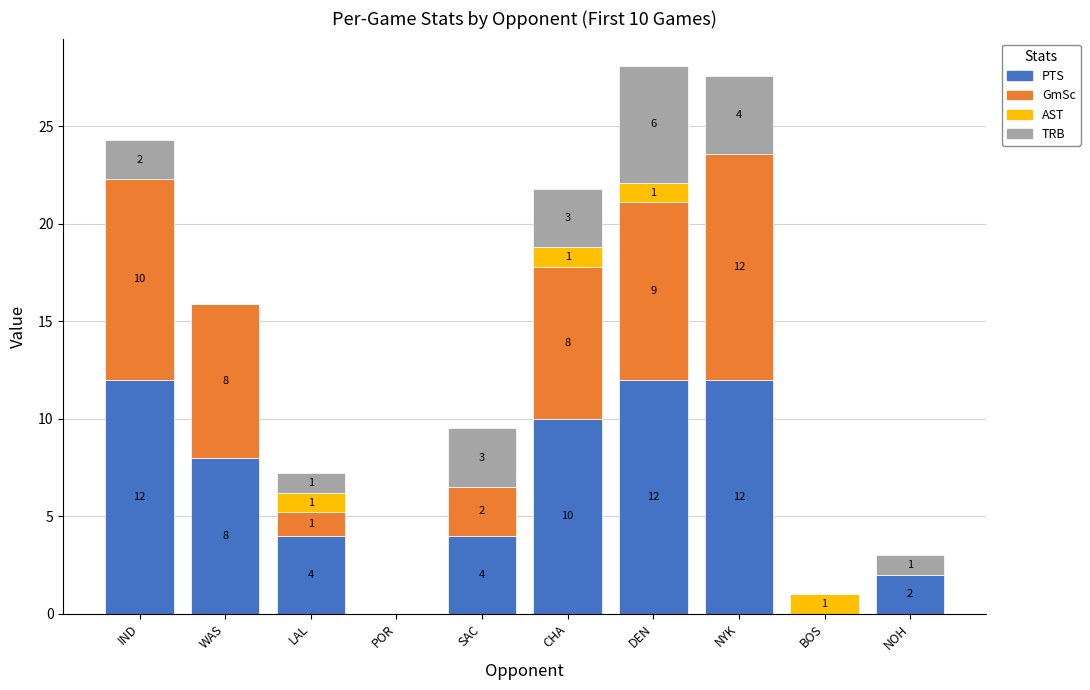

Are the bars horizontal?

No